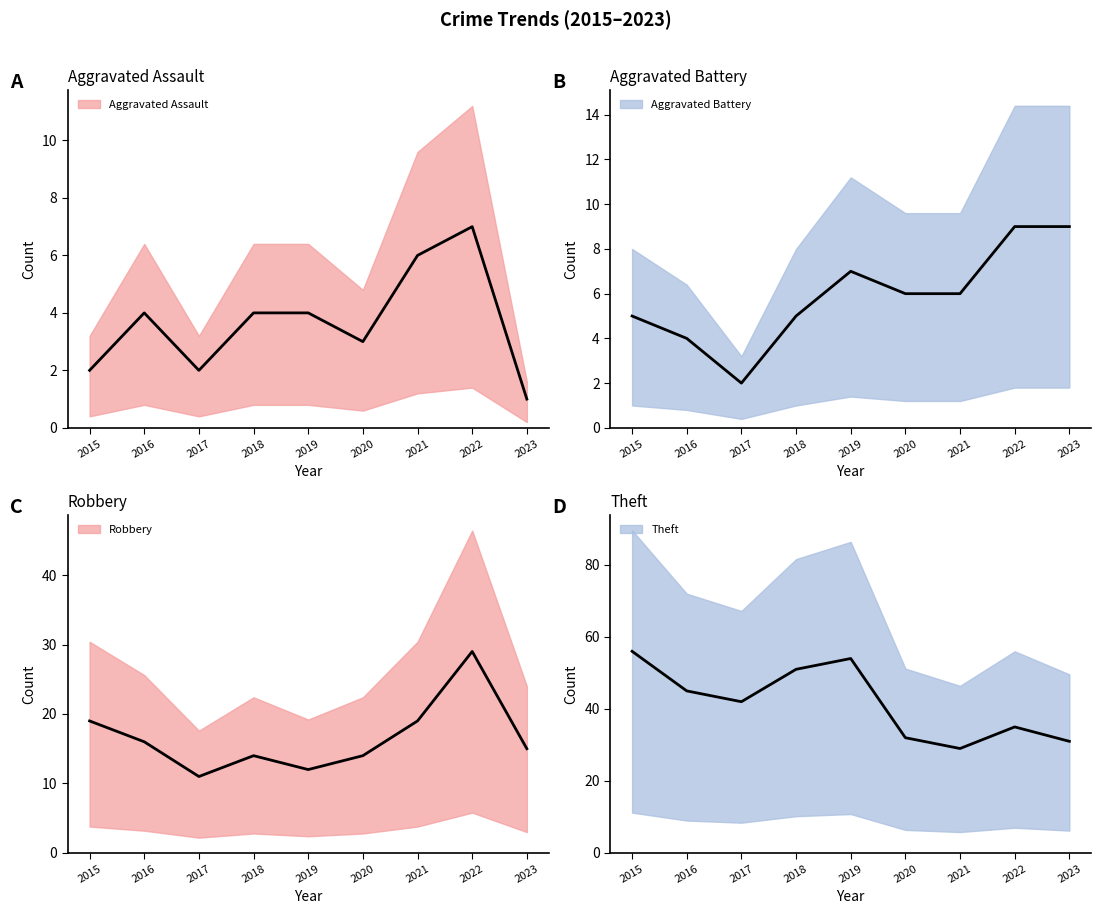

True or false: Aggravated Battery has more than 0 points higher than both neighbors.

True